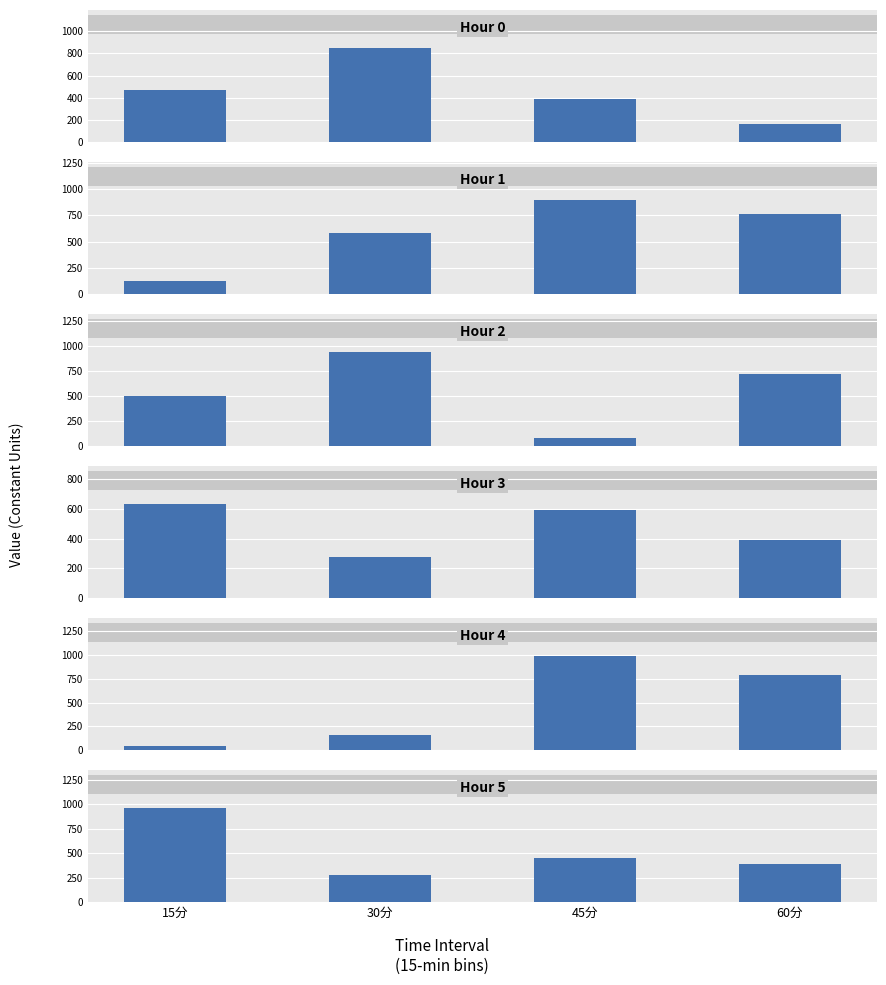

Which series changed the most between 15分 and 60分?

Hour 4